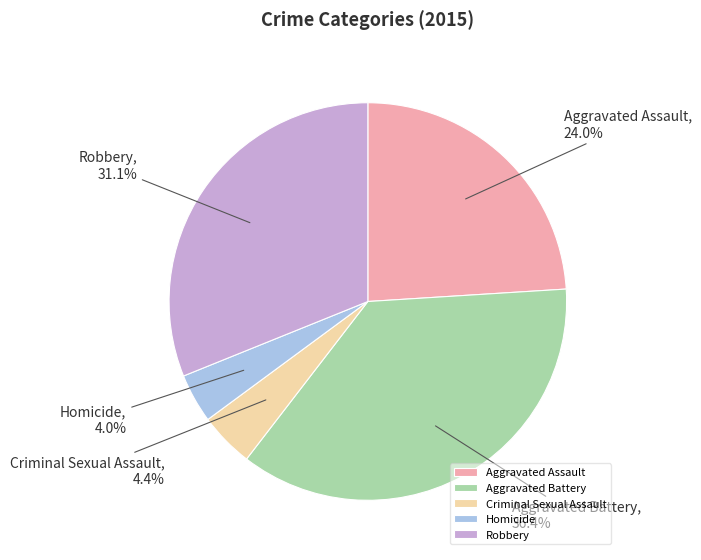

To the nearest percent, what is the difference between the largest and smallest slice percentages?

32%